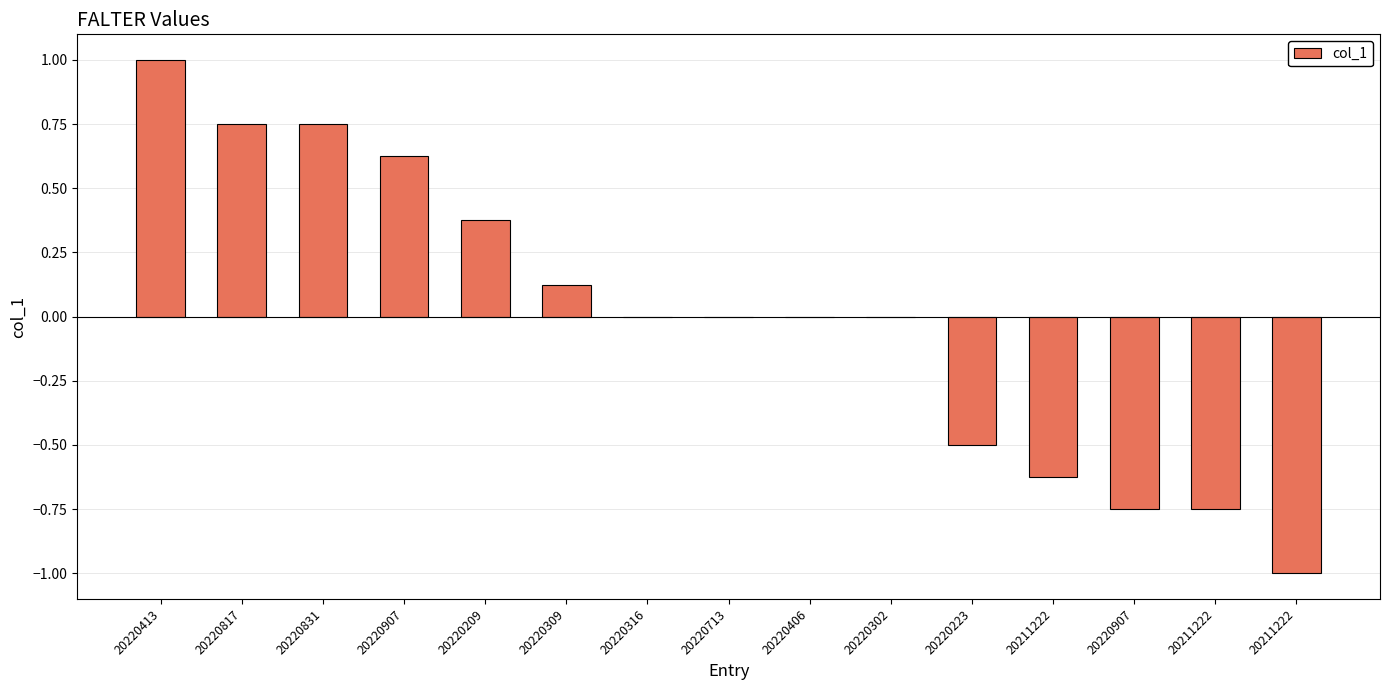

Reading left to right, extract all data points from this chart.

1.0	0.8	0.8	0.6	0.4	0.1	0.0	0.0	0.0	0.0	-0.5	-0.6	-0.8	-0.8	-1.0